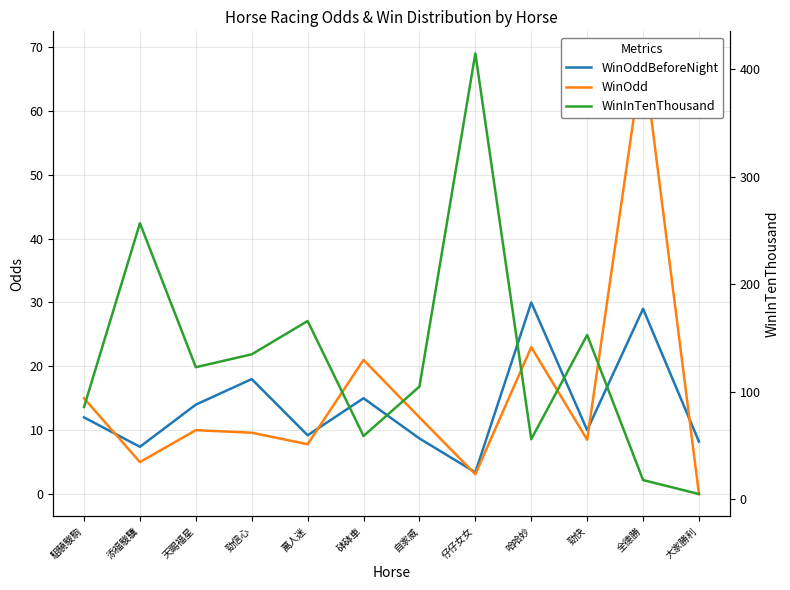

True or false: WinOddBeforeNight has more than 1 interior local peaks.

True